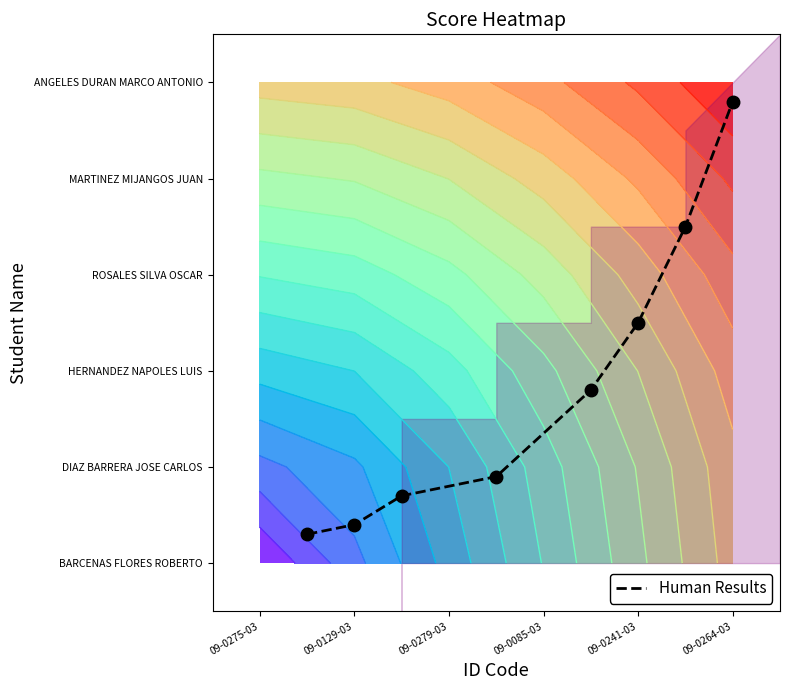

What is the greatest value displayed?

4.8